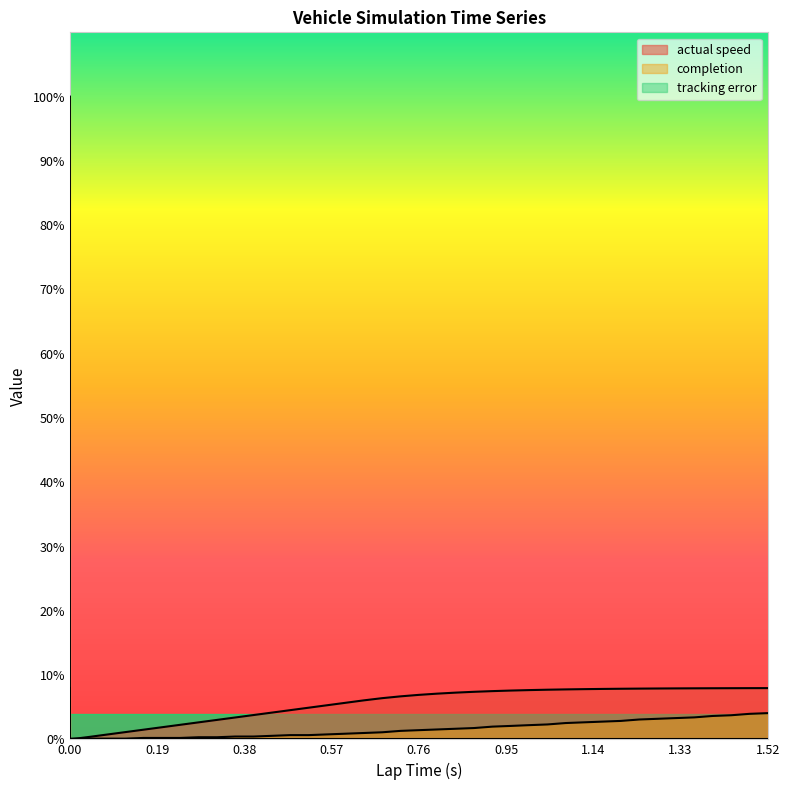

Is the value of actual speed at 1.4 greater than the value of completion at 0.08?

Yes